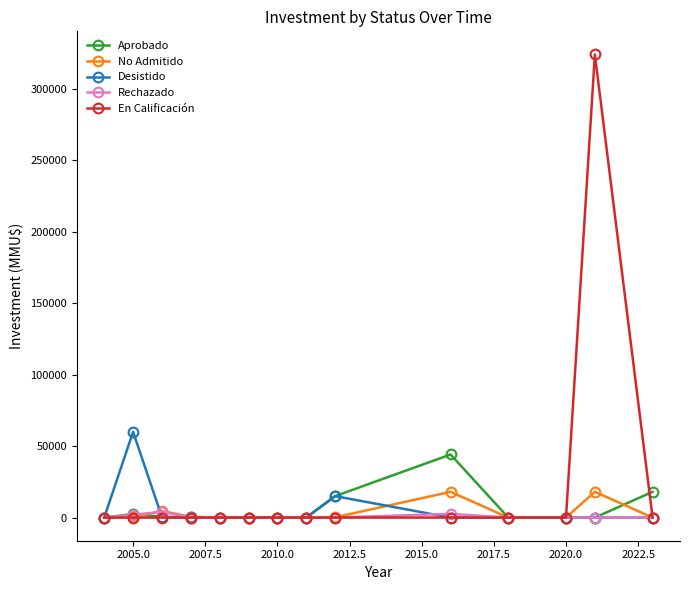

What is the greatest value displayed?

324020